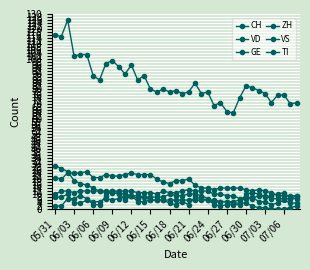

How many data points does each series have?

39